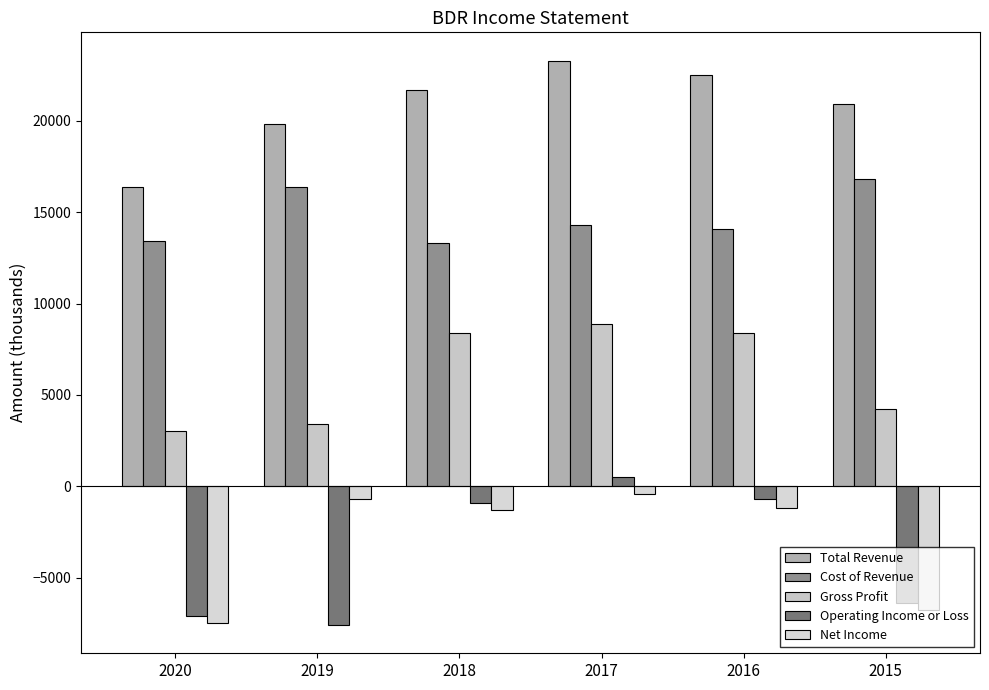

Between 2020 and 2019, which series saw the biggest shift?

Net Income